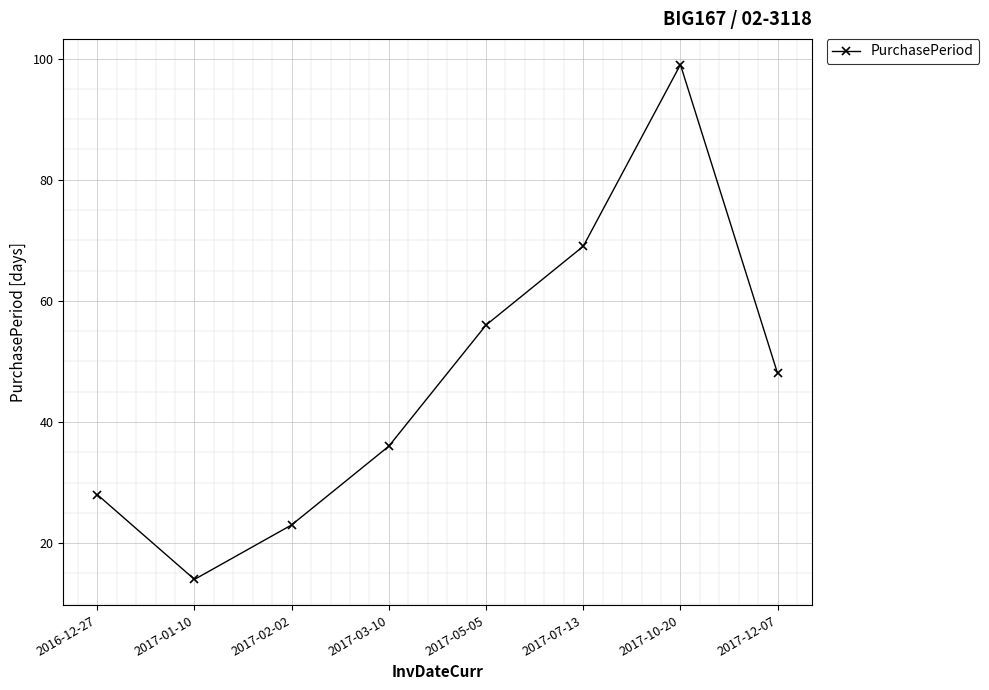

What position from the right is 2016-12-27?

8